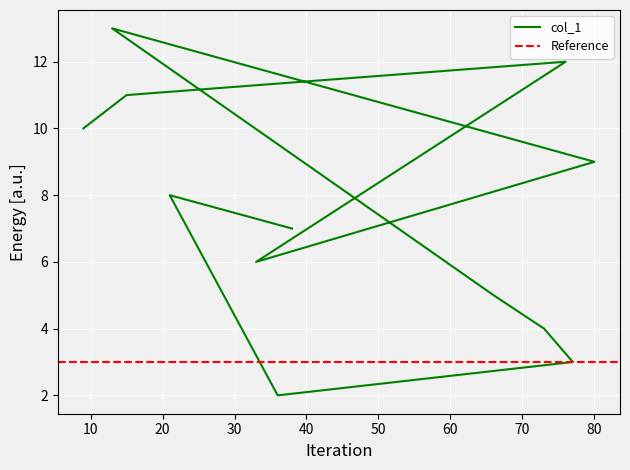

What is the value of the 5th point from the left?

9.0